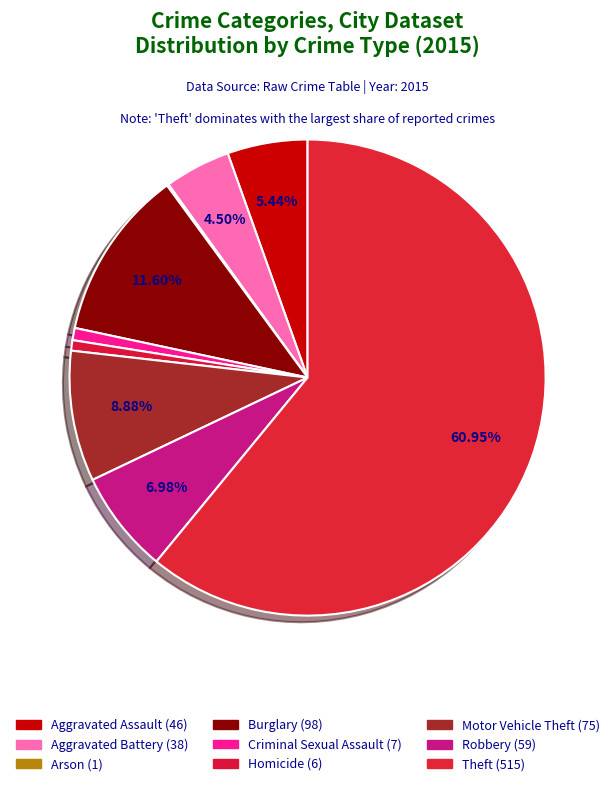

Which slice represents more than half of the pie?

Theft